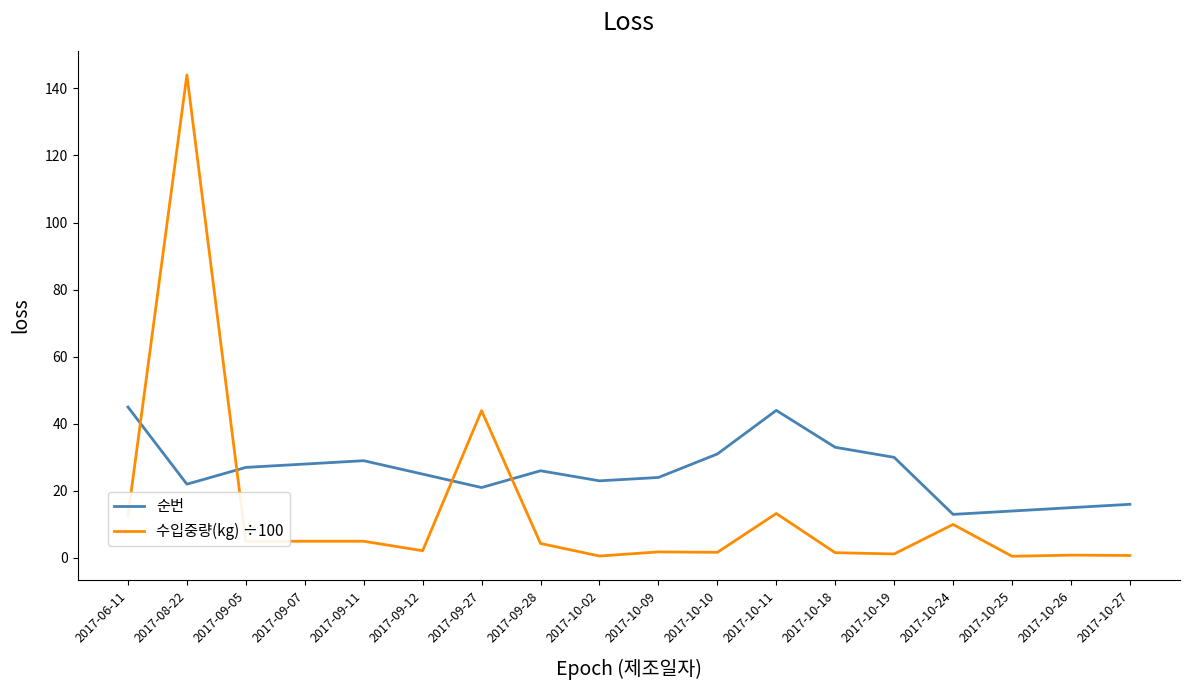

Read the 순번 value at 2017-10-25.

14.0